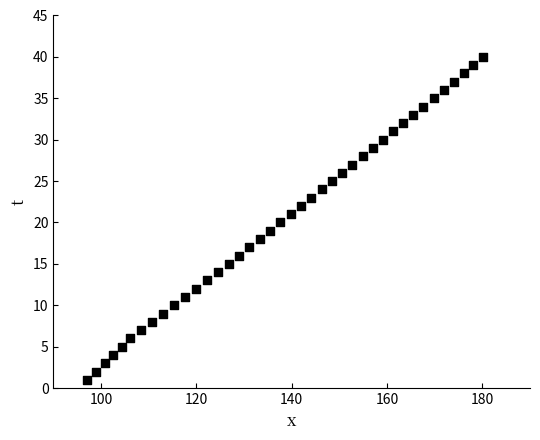

What is the range of Y values (max minus min)?

39